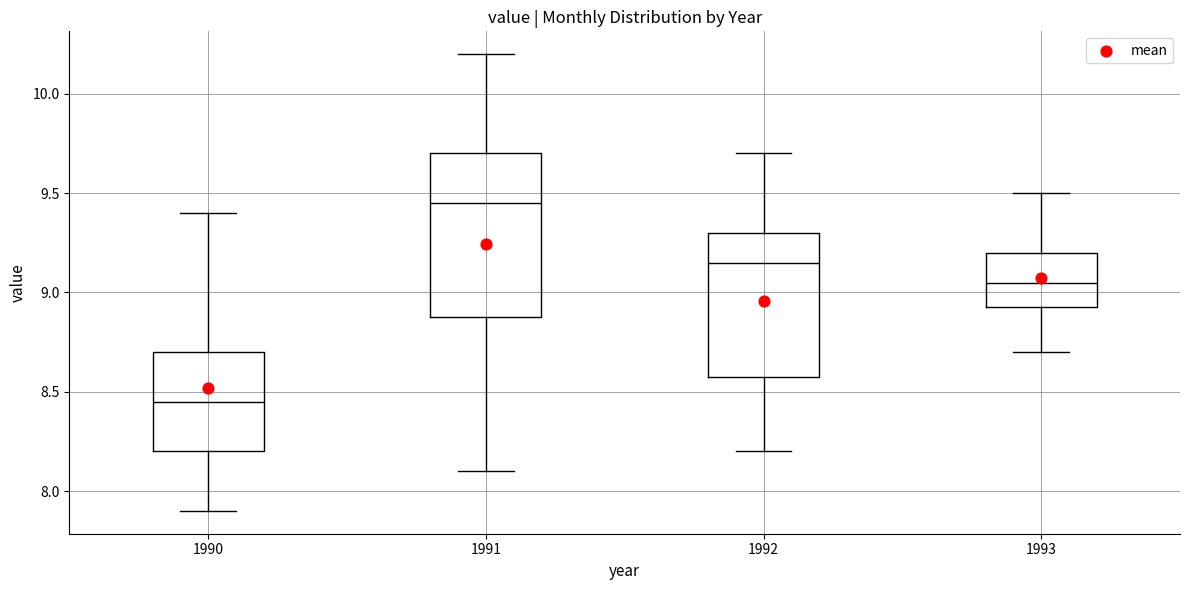

Where is the upper edge of the box at x = 1993 on the y-axis? The values are not printed on the chart, so give them approximately, as read against the axis.

9.20